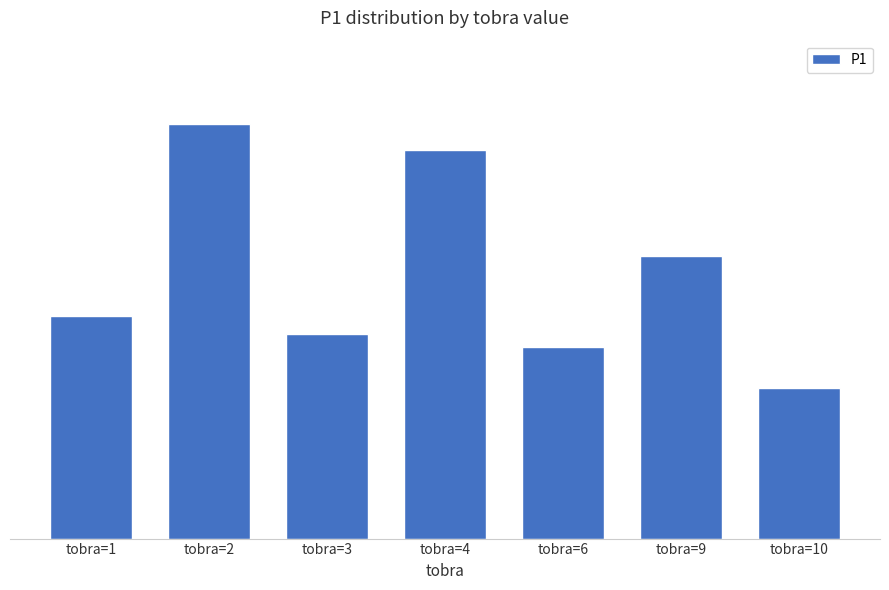

What is the sum of the values at tobra=3 and tobra=4?

2.6